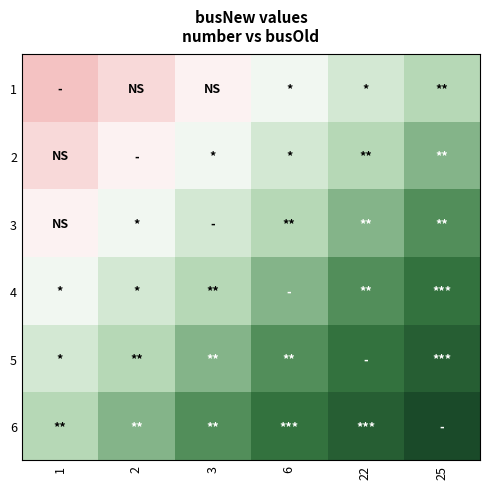

Between 22 and 6, which is larger?

22